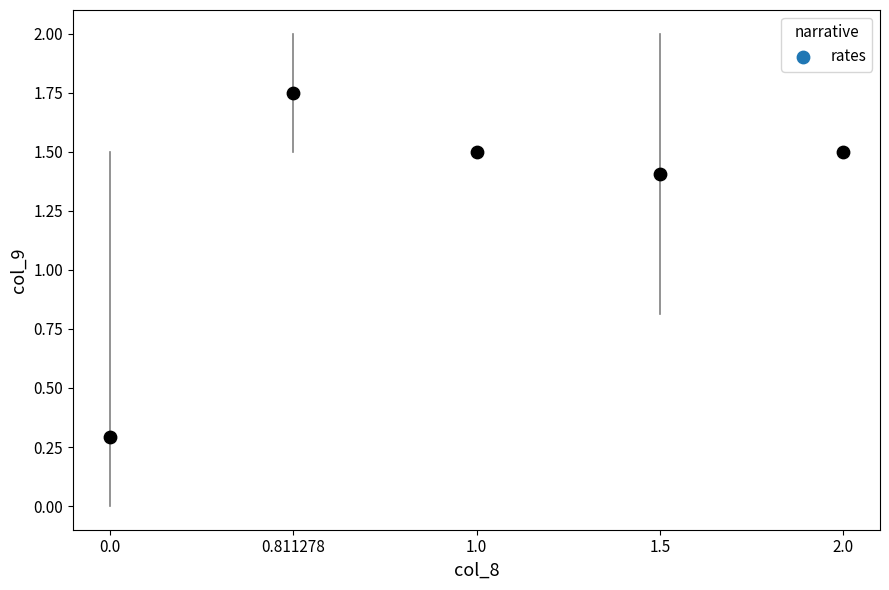

What is the range of Y values (max minus min)?

1.5